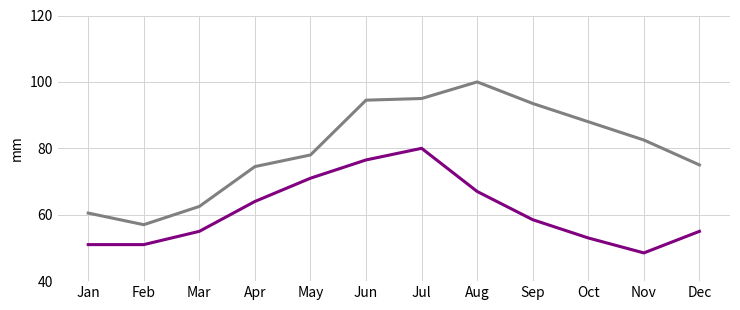

Which category has the highest value across all series?

Aug